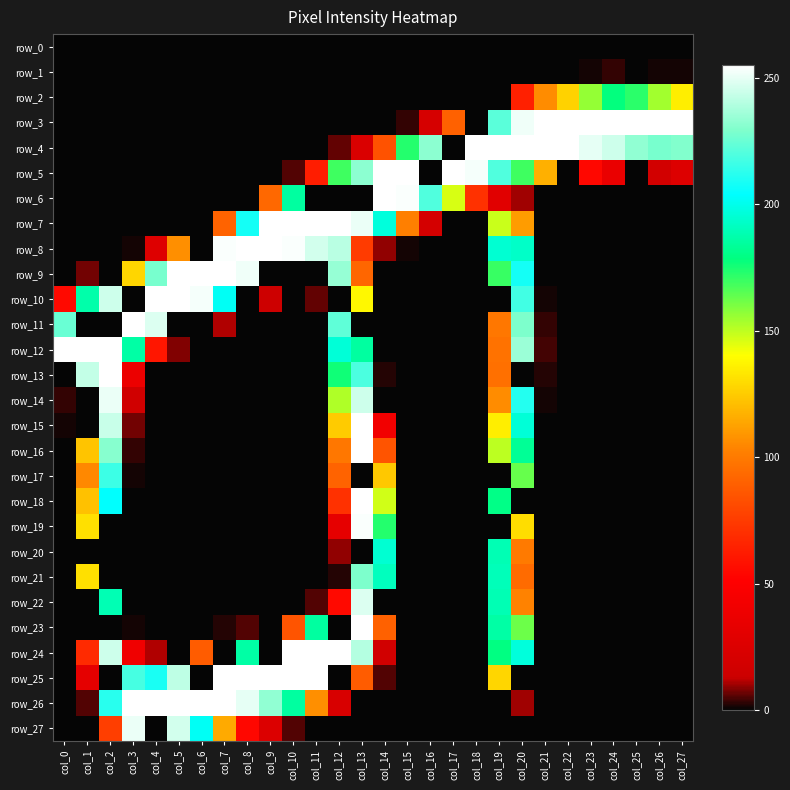

How many positive values does the row_3 series have?

12